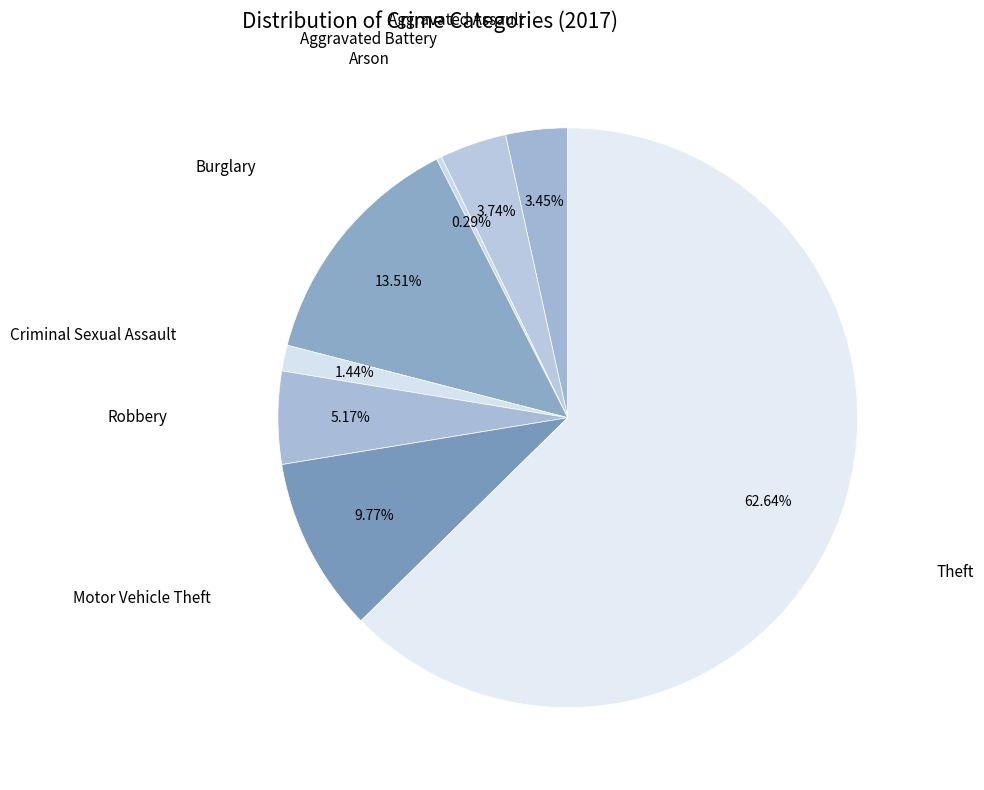

How many slices are in this pie chart?

8